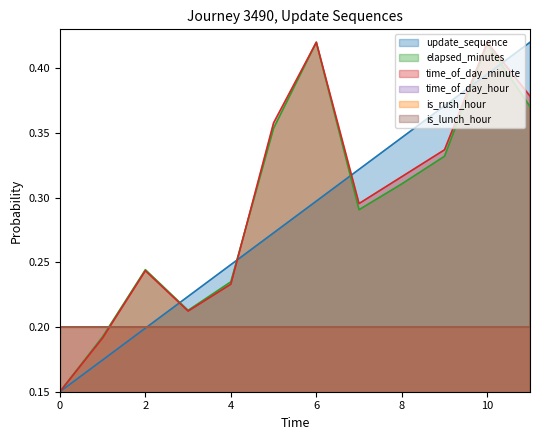

Does the chart display data point markers on the line(s)?

No